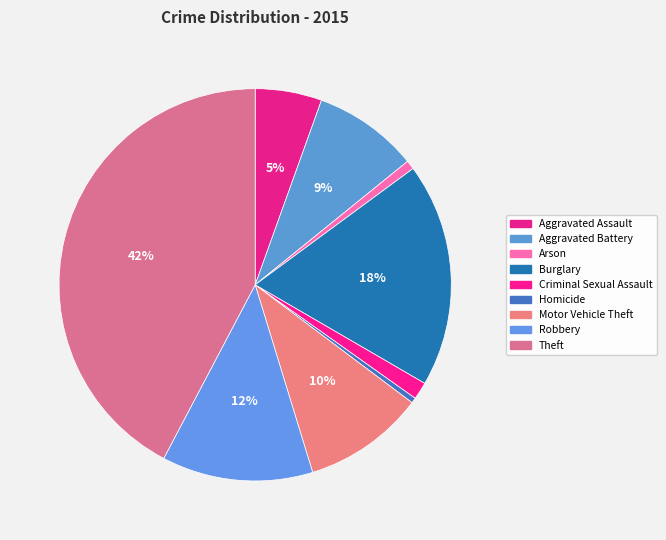

How many slices are in this pie chart?

9